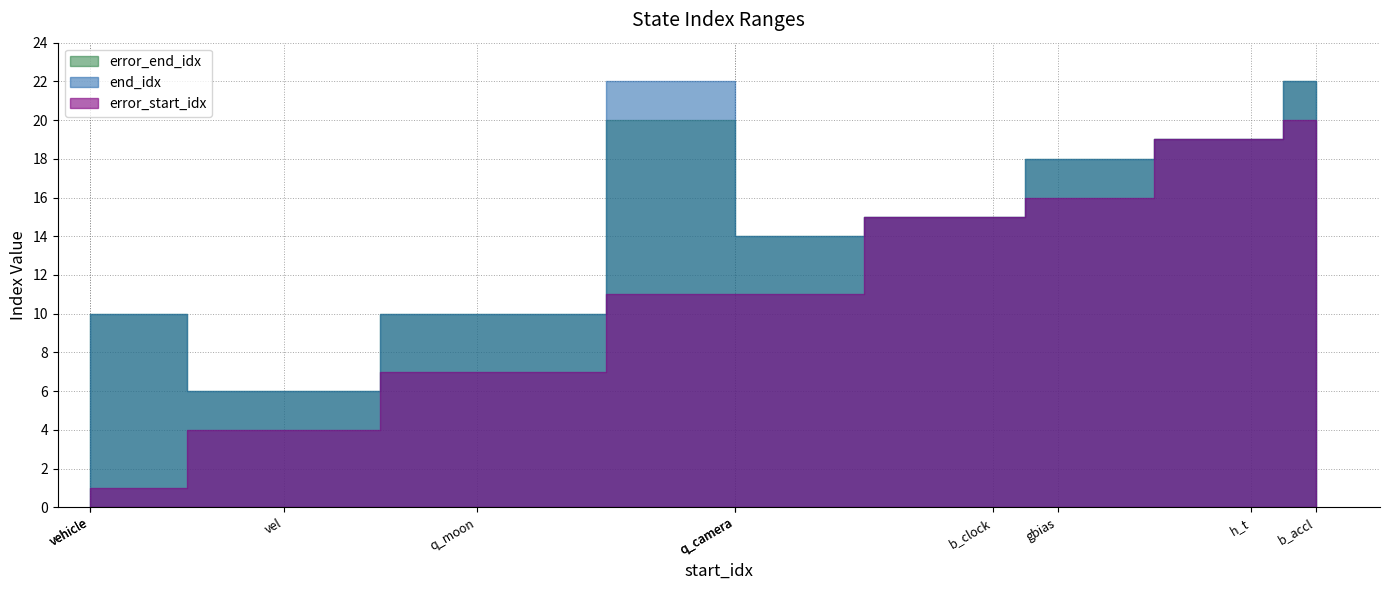

How many series are shown in this chart?

3